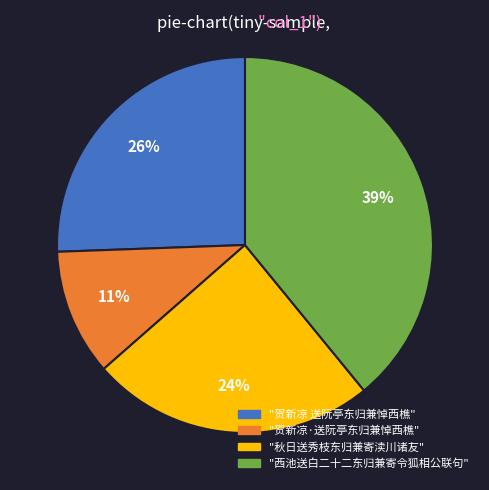

Count the number of slices in the pie.

4